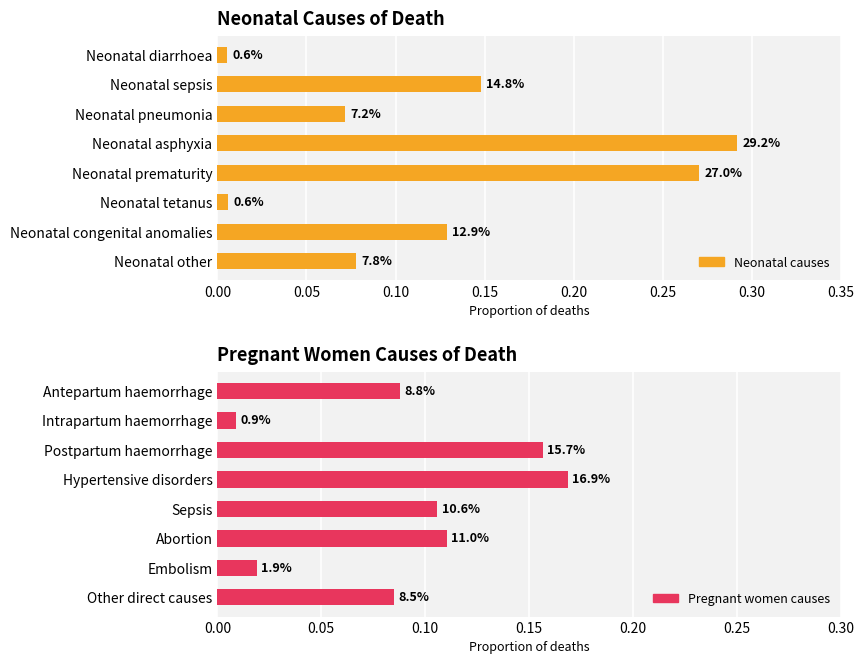

Count the number of categories in the chart.

8